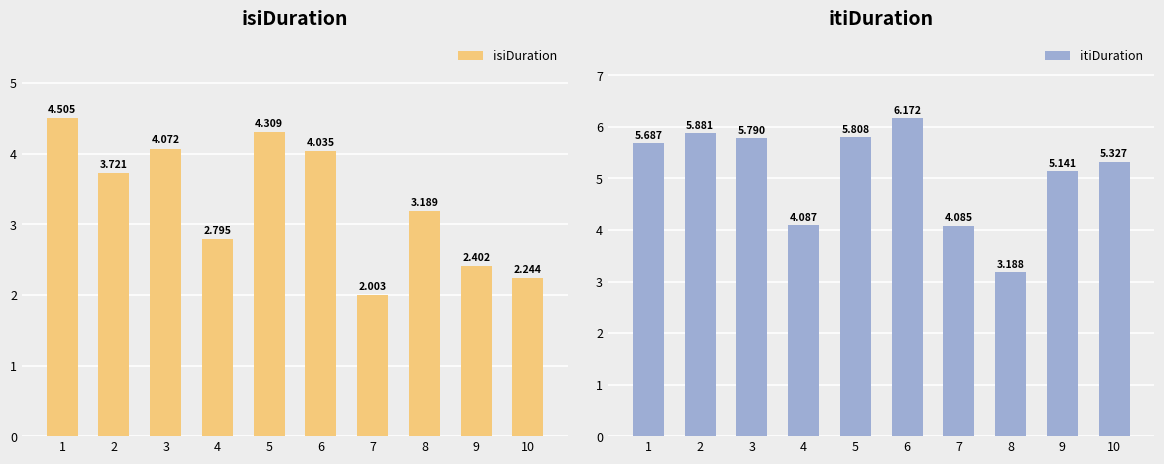

Rank the series at 8 from lowest to highest value.

itiDuration, isiDuration